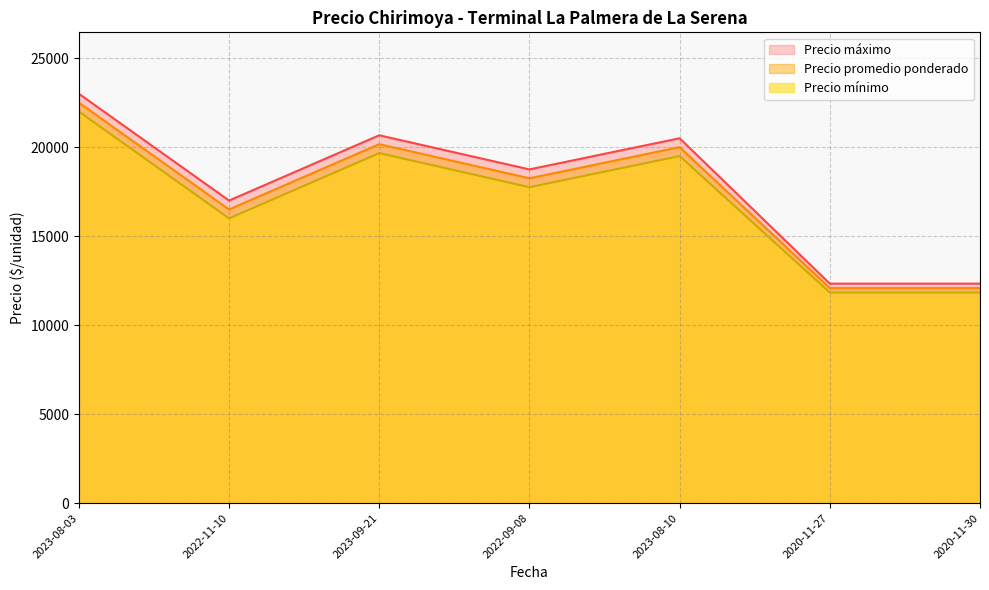

True or false: Precio mínimo and Precio máximo cross at least once.

False